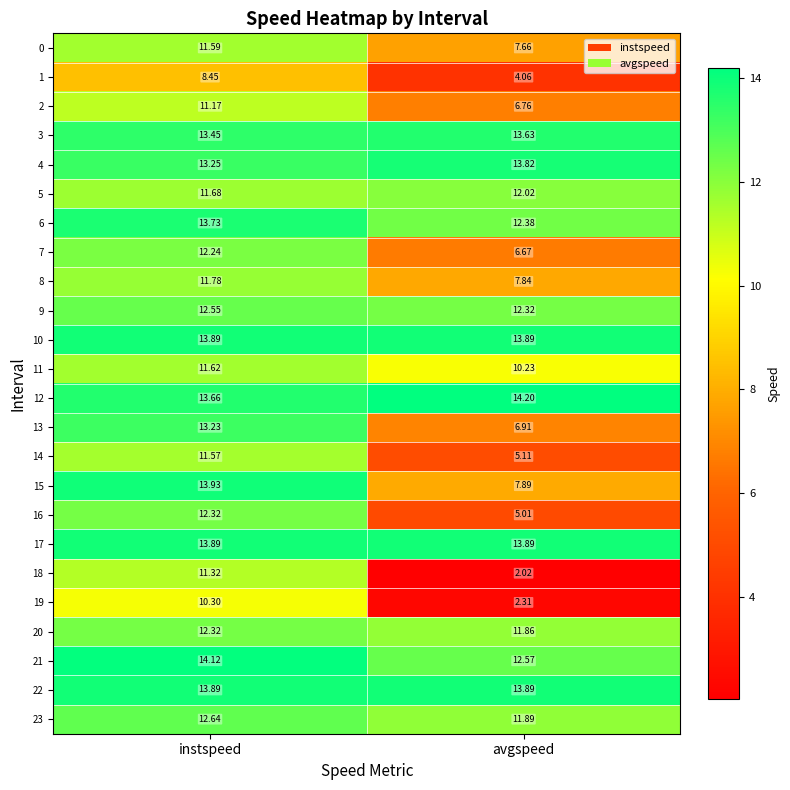

List the labels in order of 12 value, largest first.

avgspeed, instspeed